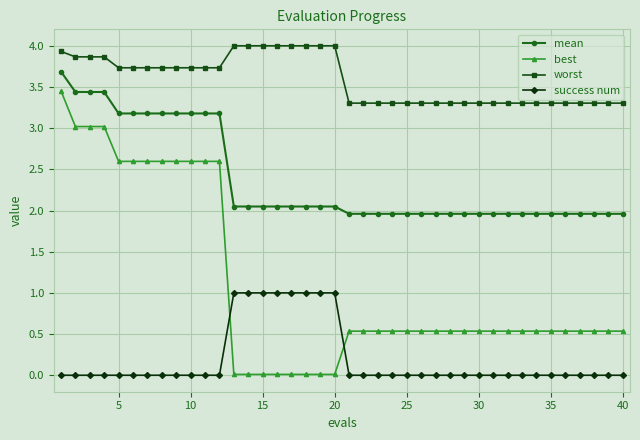

Which series has the largest total across all categories?

worst